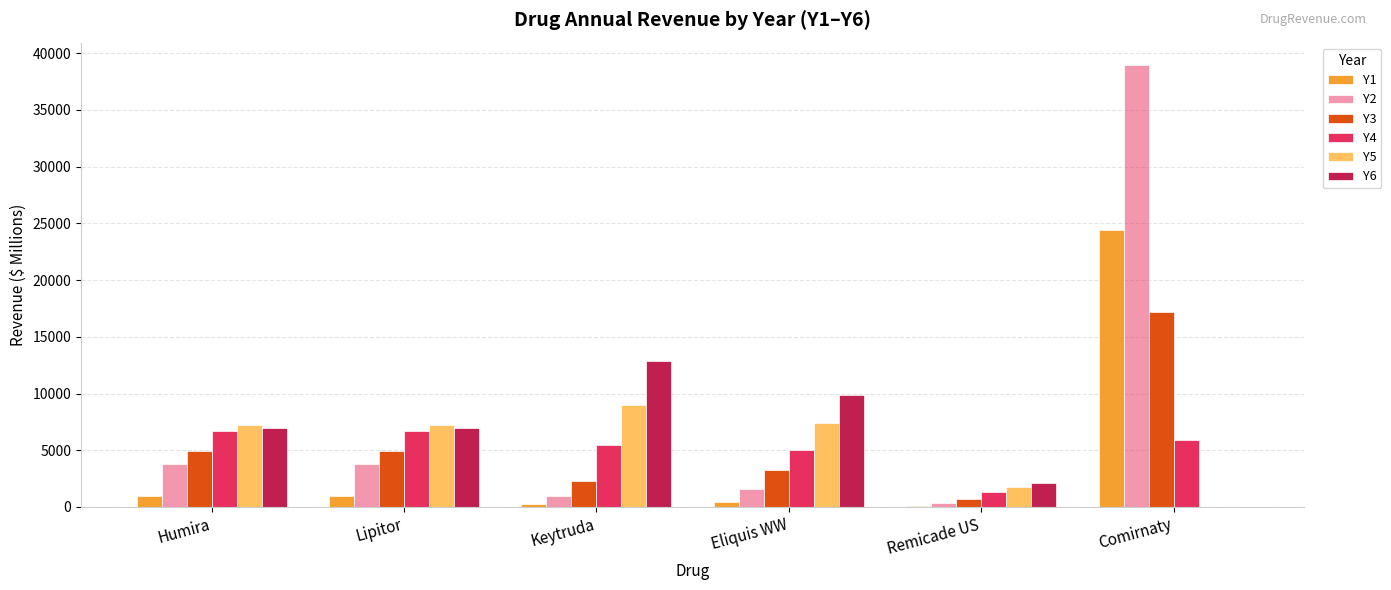

At which category does the chart reach its peak across all series?

Comirnaty